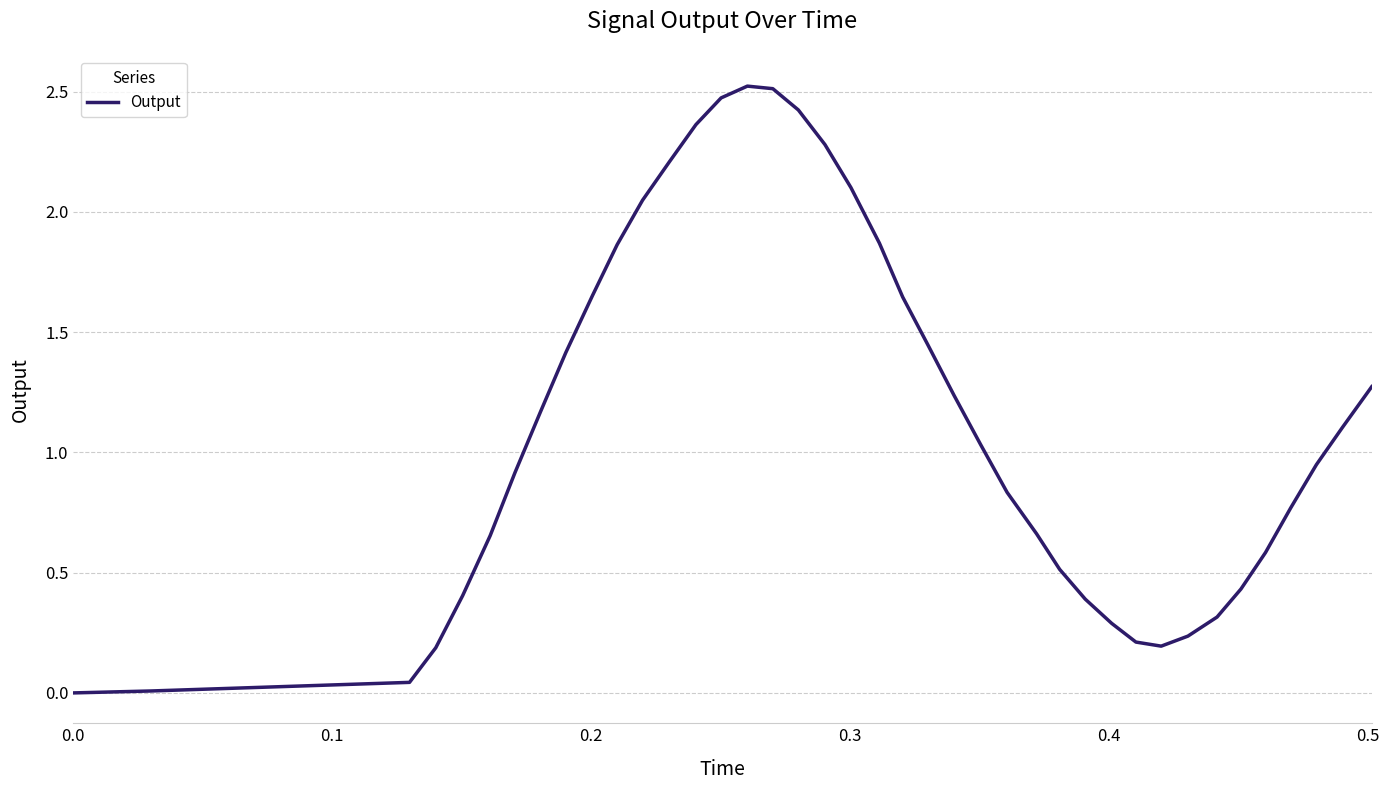

Is this an area chart (filled region under the line)?

No